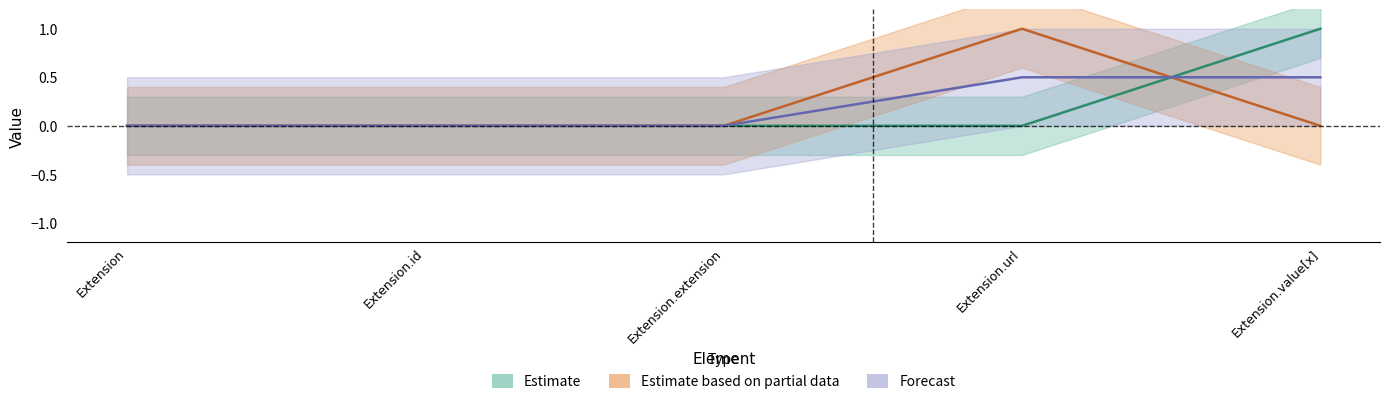

Is it true that min_vals equals 1 at Extension.value[x]?

False